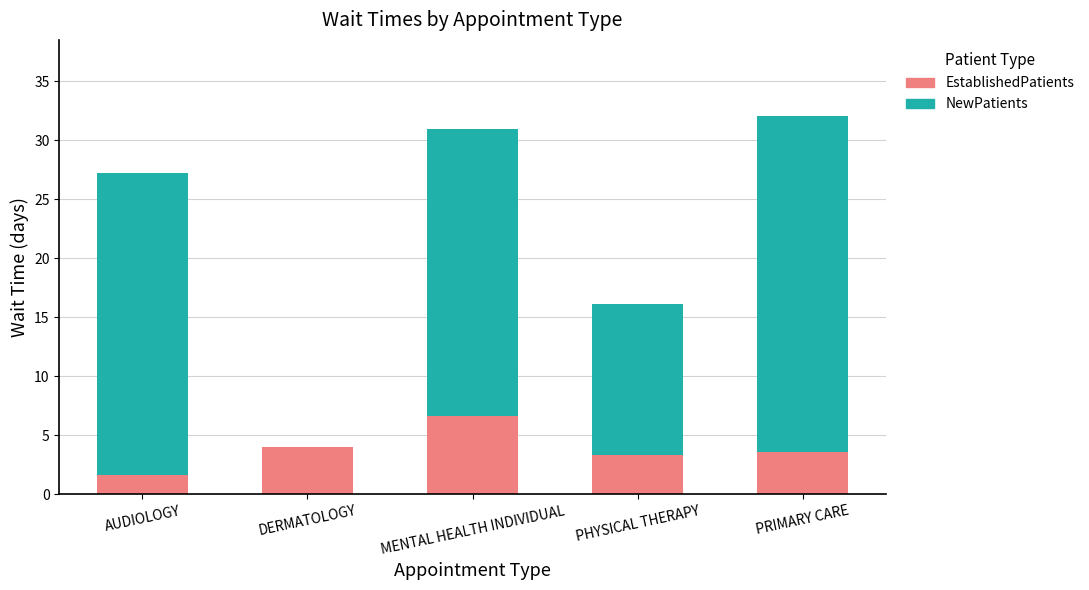

What is the approximate value of EstablishedPatients at PRIMARY CARE?

3.6